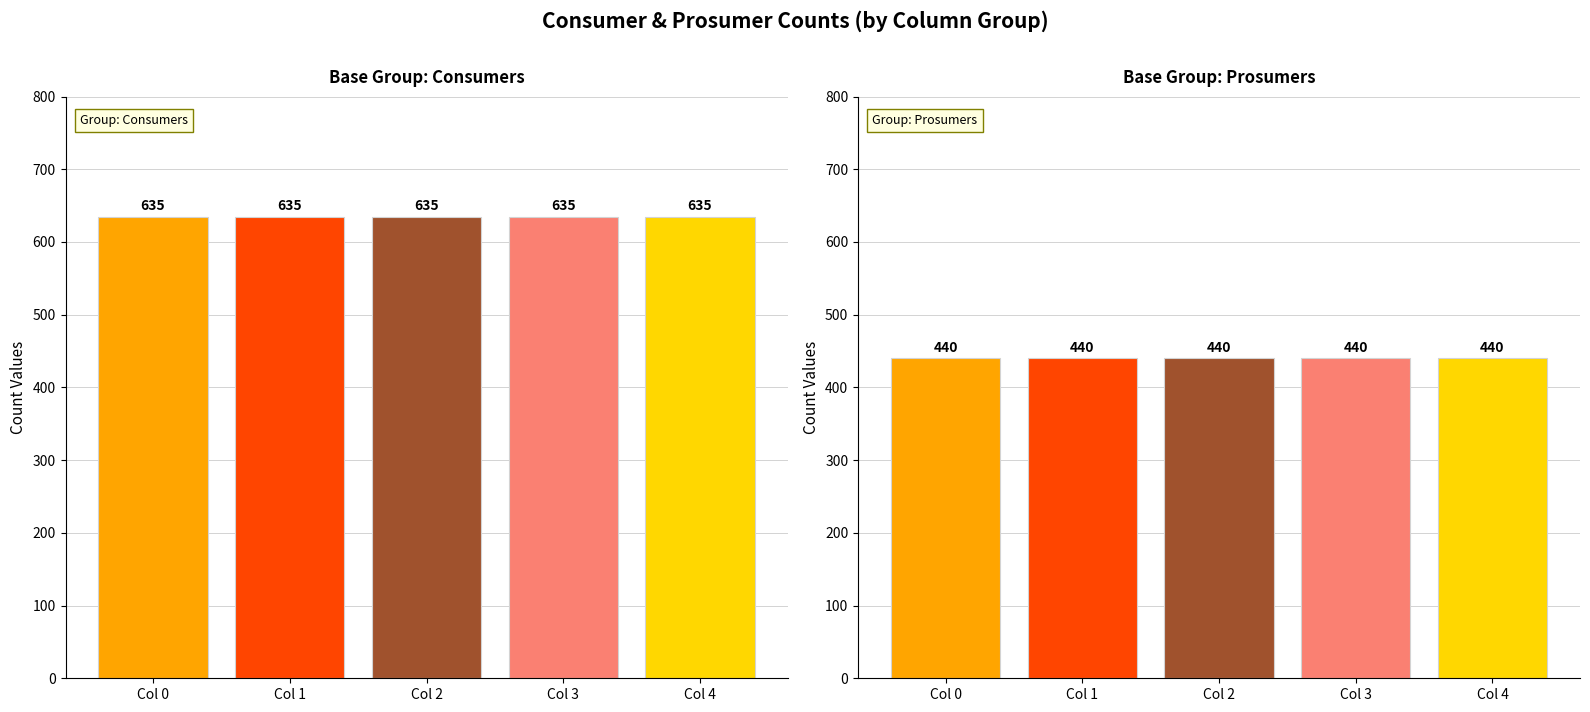

Reading left to right, what are all the values shown in this chart?

Consumers: 635	635	635	635	635
Prosumers: 440	440	440	440	440